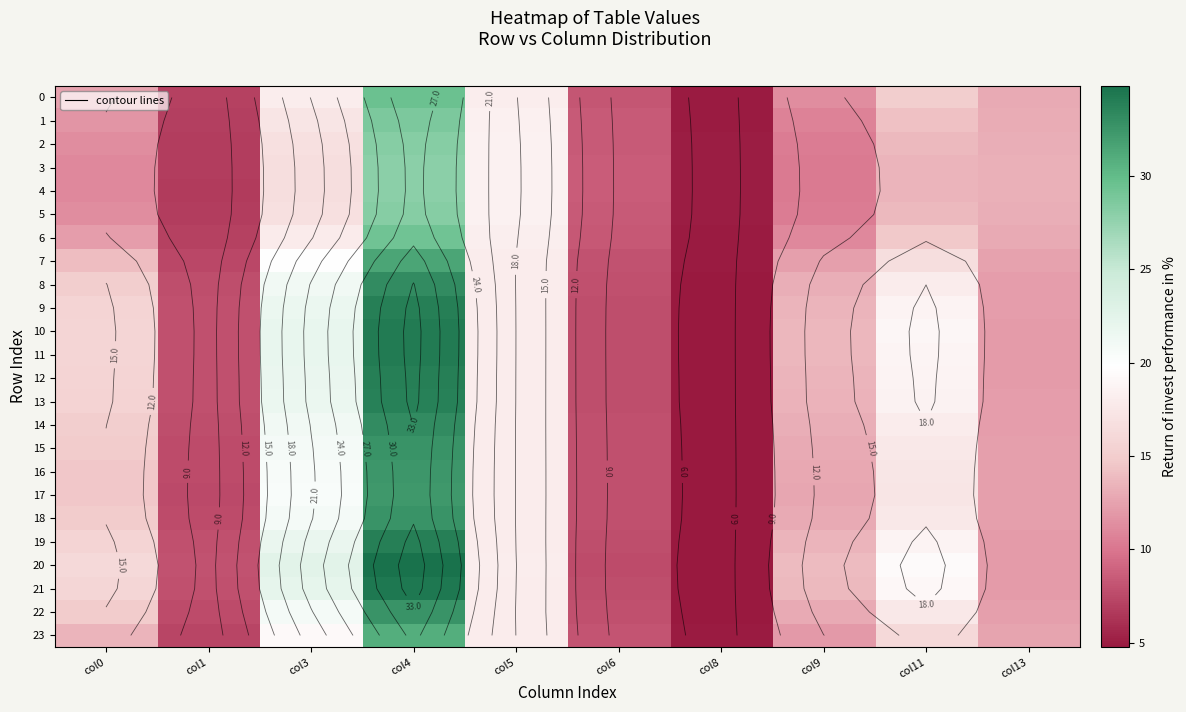

The 10 series shows 12.1 at col6. True or false?

False